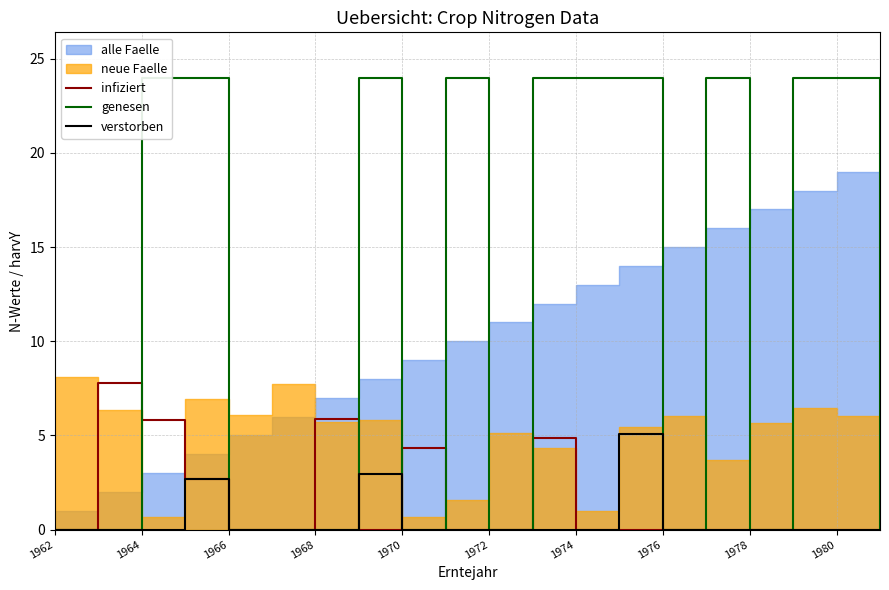

What is the value of the infiziert point at the 7th from the left?

5.9